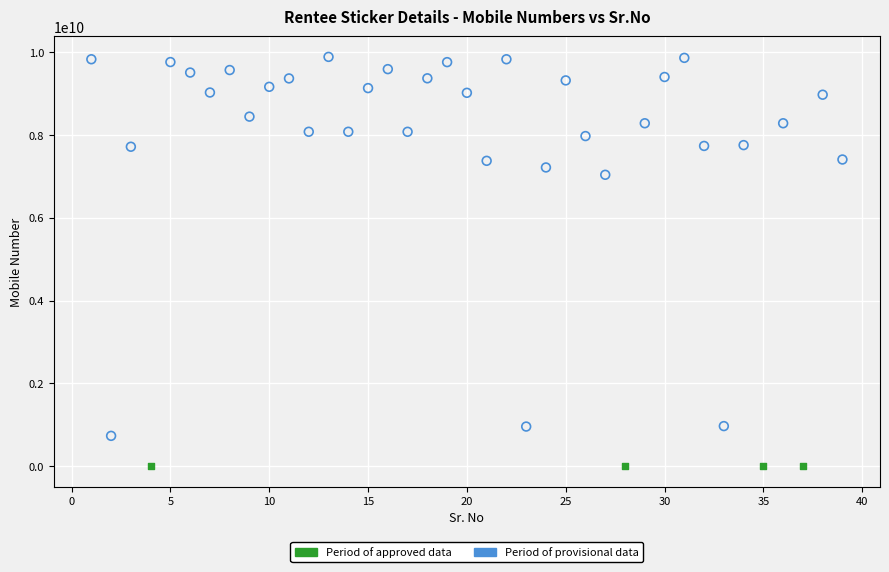

Which series contains the highest Y value?

Period of provisional data